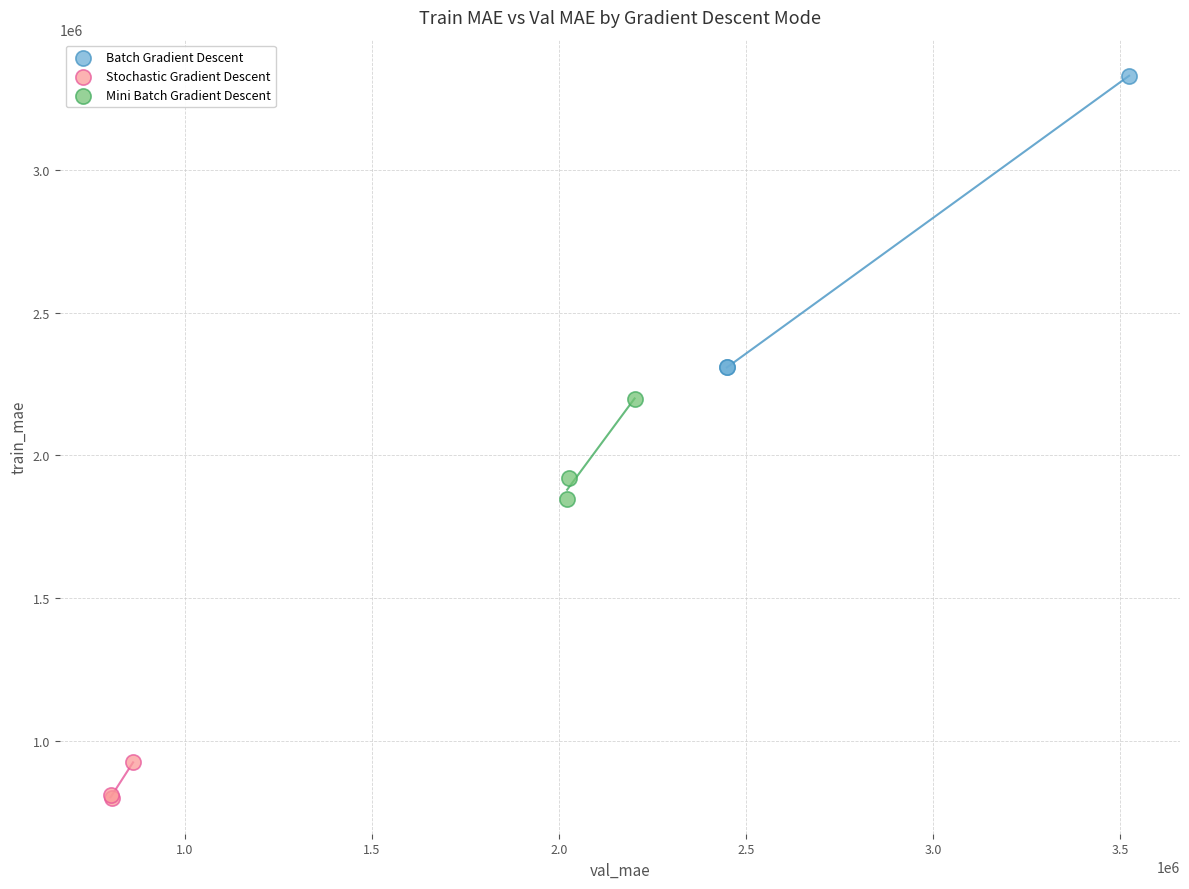

Which series contains the highest Y value?

Batch Gradient Descent